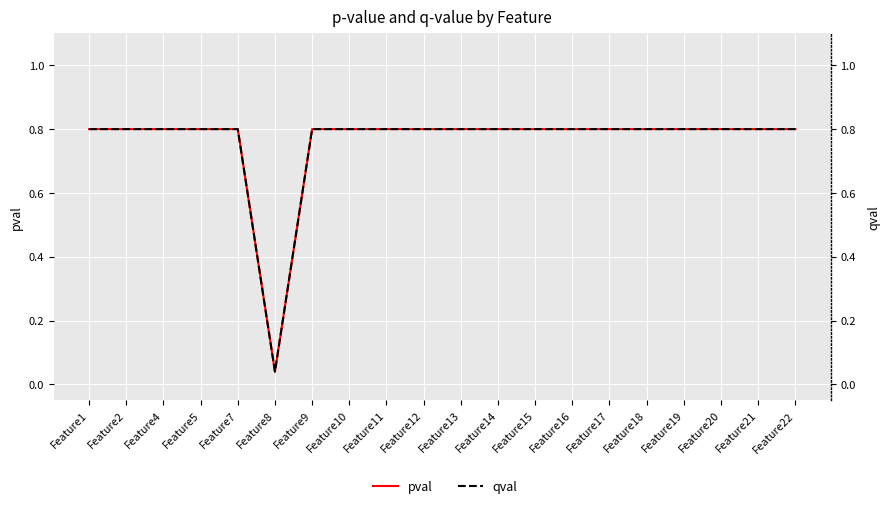

What is the approximate value of pval at Feature17?

0.8